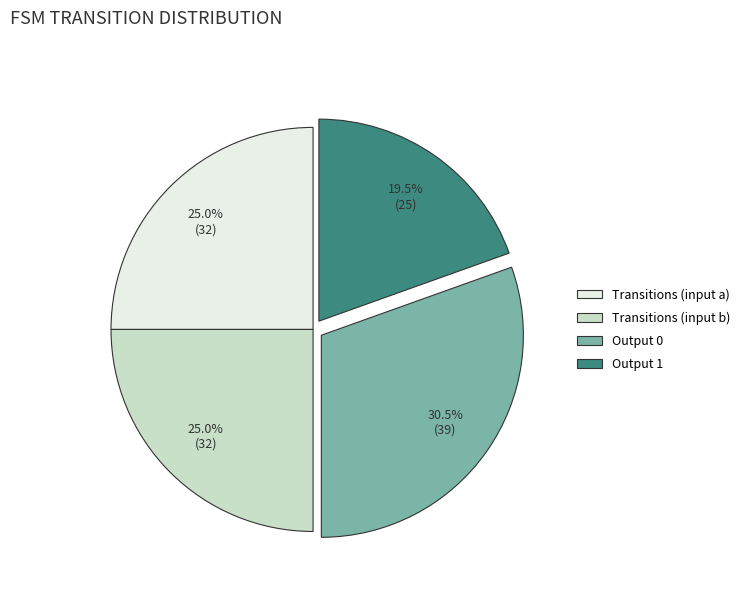

Does Transitions (input b) represent more than half of the total?

No